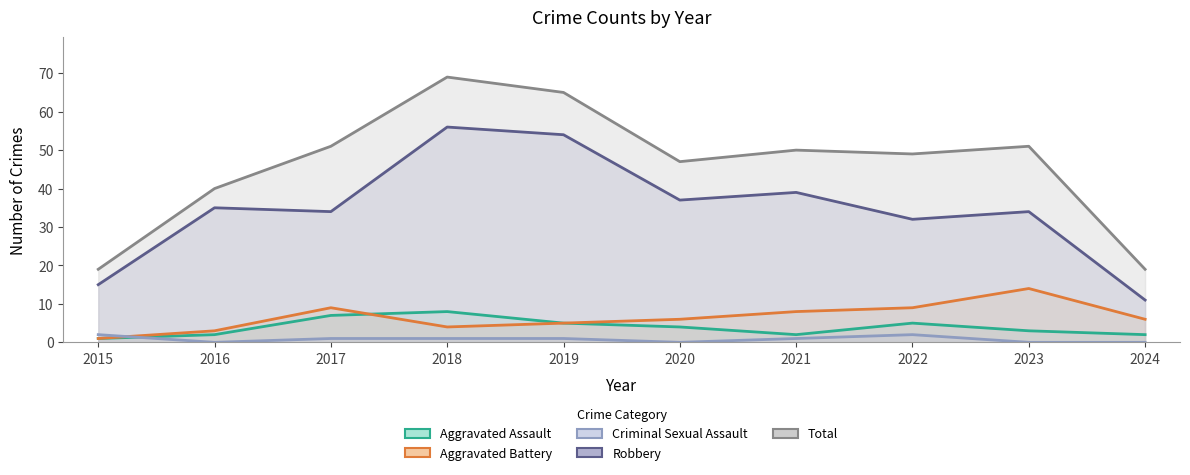

What is the difference between the maximum and minimum values in the Criminal Sexual Assault series?

2